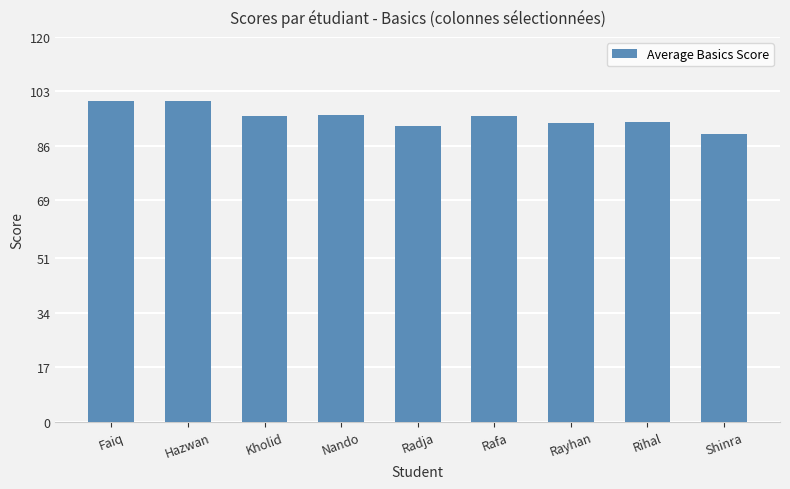

What position from the left is Nando?

4